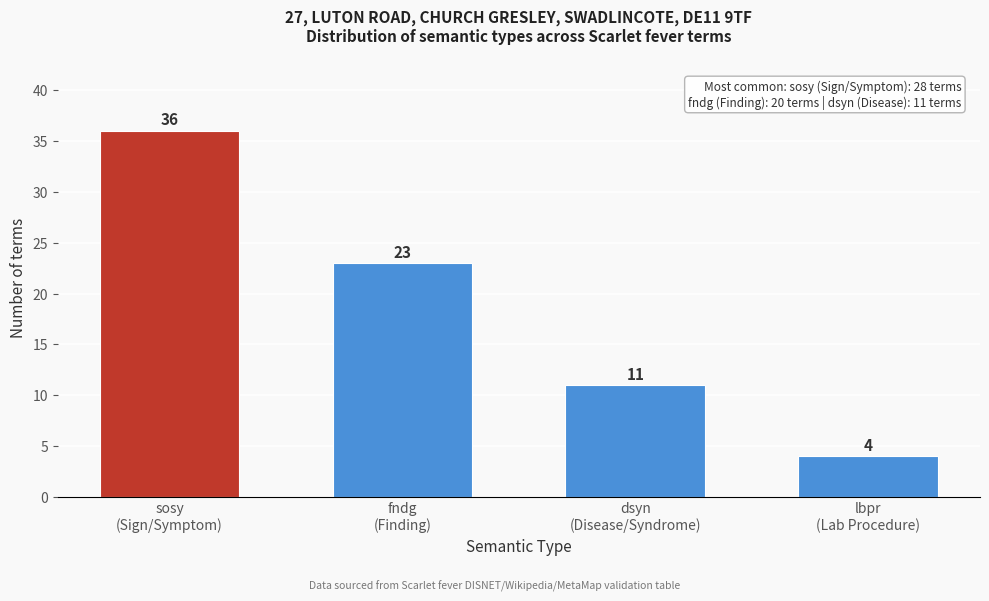

Reading left to right, what are all the values shown in this chart?

36	23	11	4